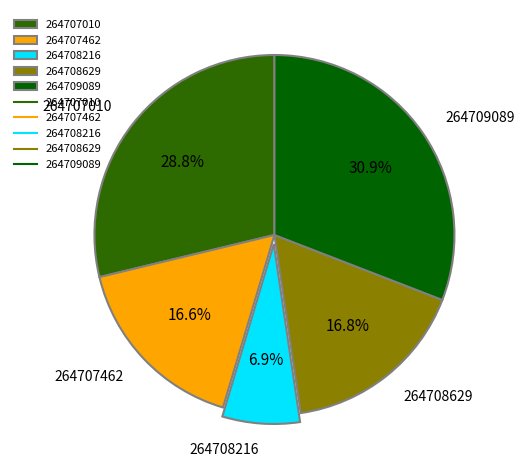

Which category has the smallest portion of the pie?

264708216